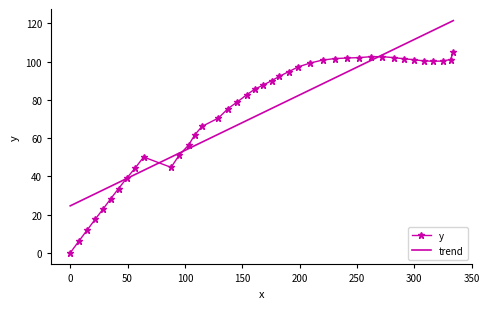

How many values are above zero?

39